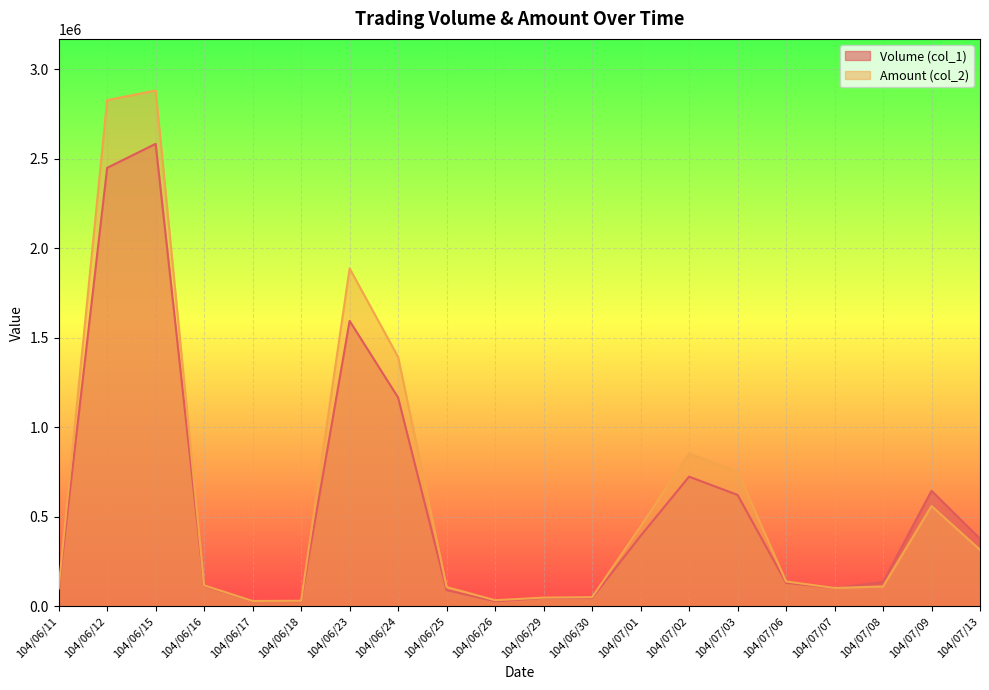

Does the chart display data point markers on the line(s)?

No